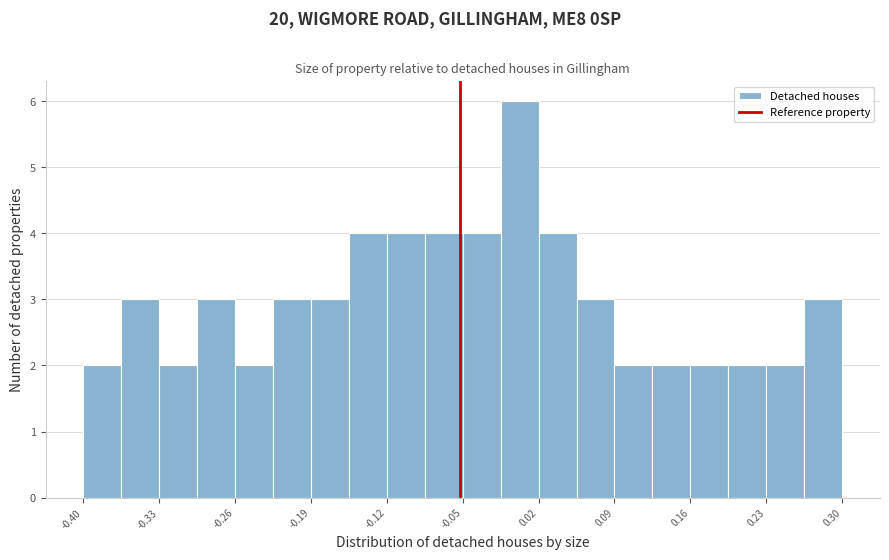

Around what value on the x-axis is the tallest bar? Give the approximate position of its centre, as read against the axis.

0.00